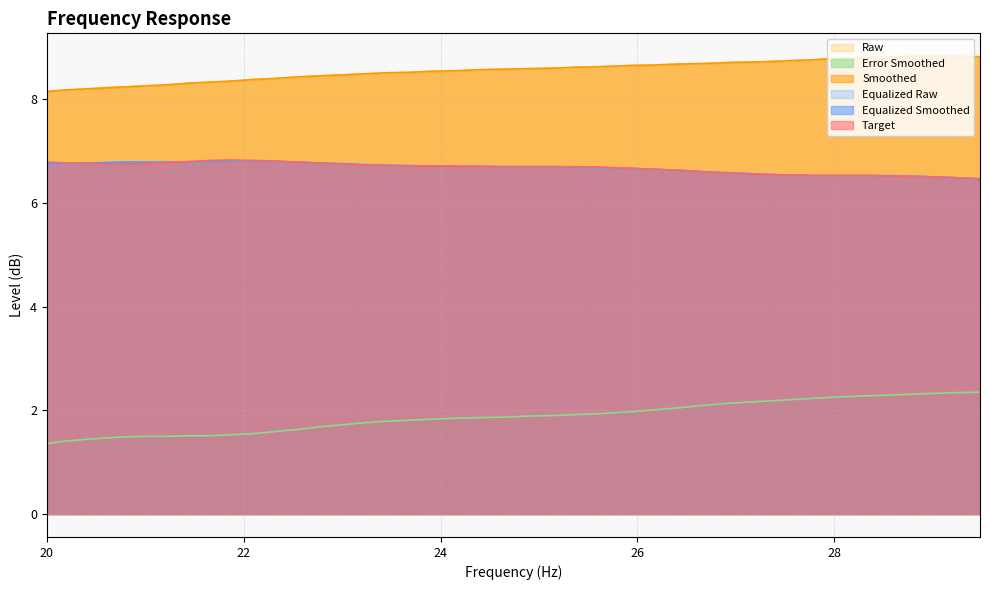

True or false: raw has a value of 14.3 at 28.33.

False